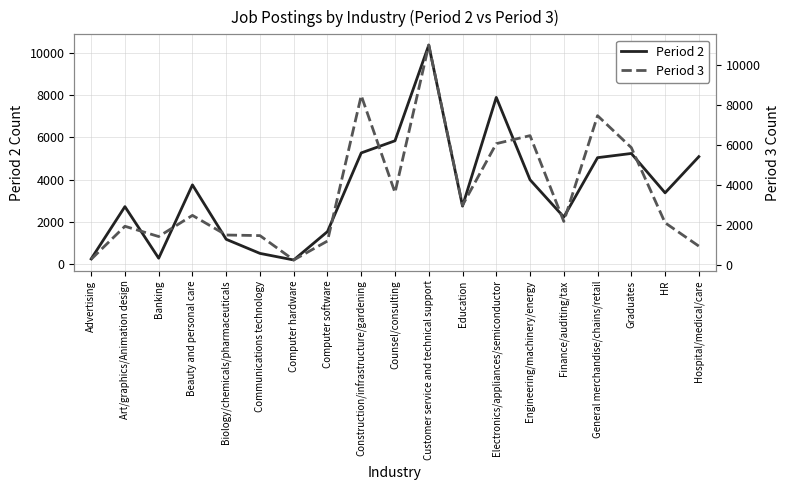

How many distinct data groups are displayed?

2